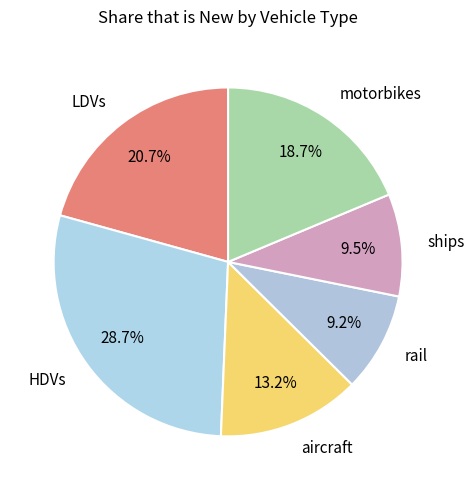

Which category has the biggest portion of the pie?

HDVs